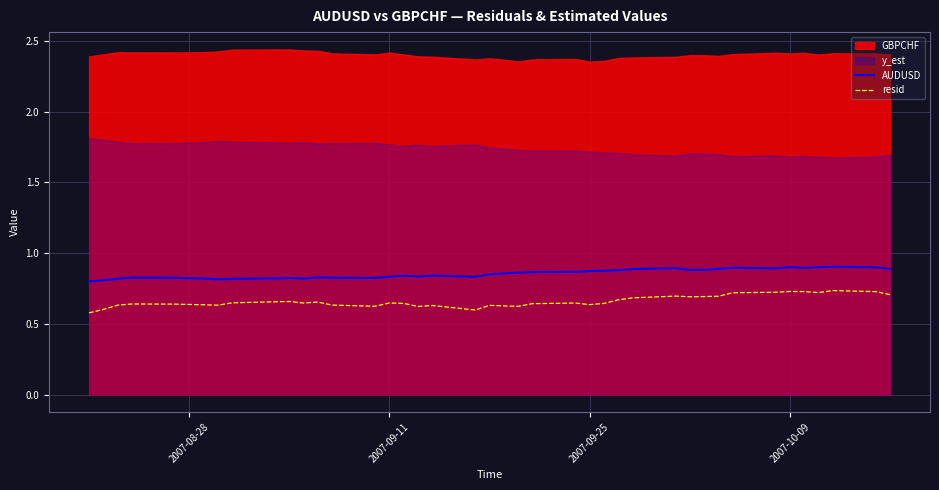

True or false: resid and AUDUSD intersect in this chart.

False